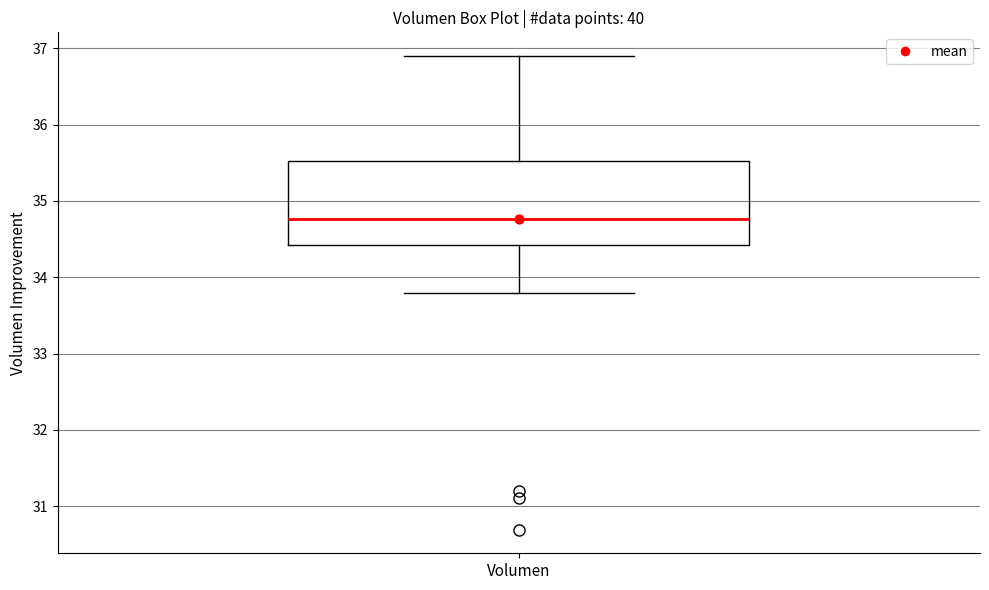

Where is the lower edge of the box for Volumen on the y-axis? The values are not printed on the chart, so give them approximately, as read against the axis.

34.4